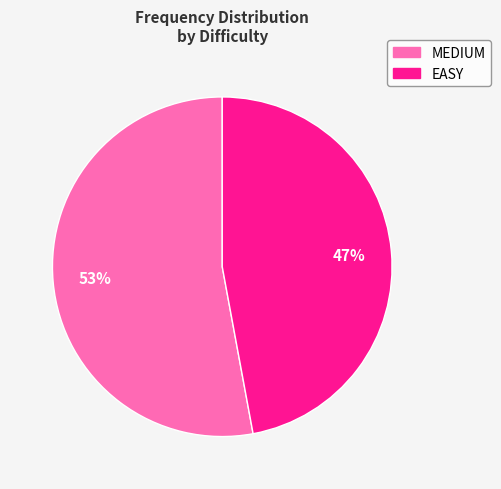

How many segments does this pie chart have?

2